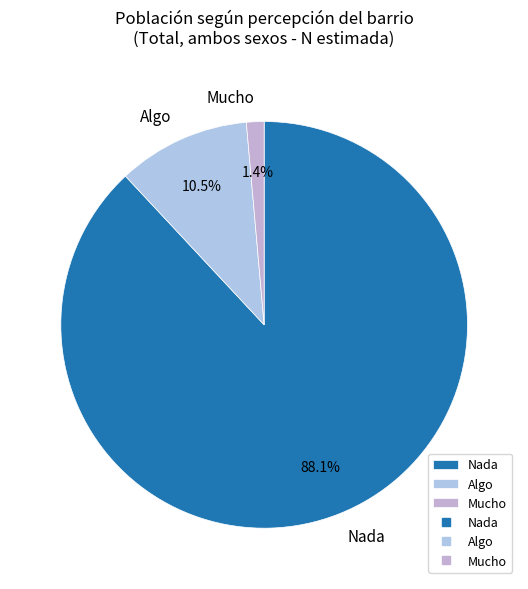

To the nearest percent, what portion does Nada represent?

88%